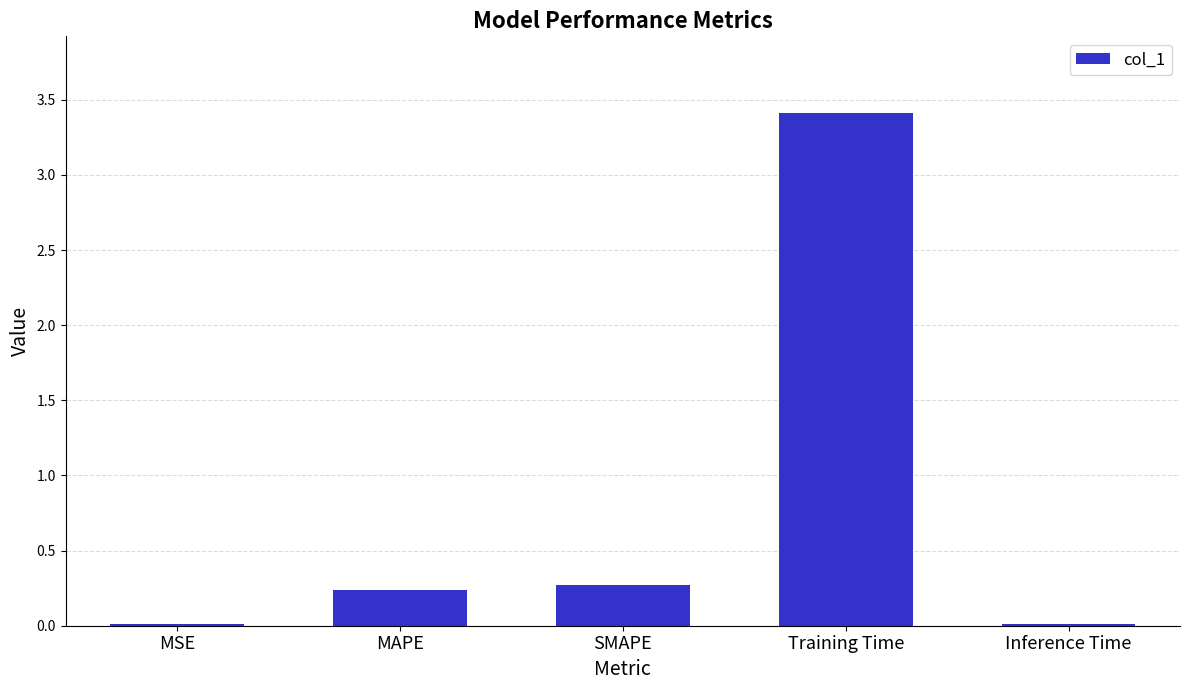

Between Training Time and MAPE, which is larger?

Training Time